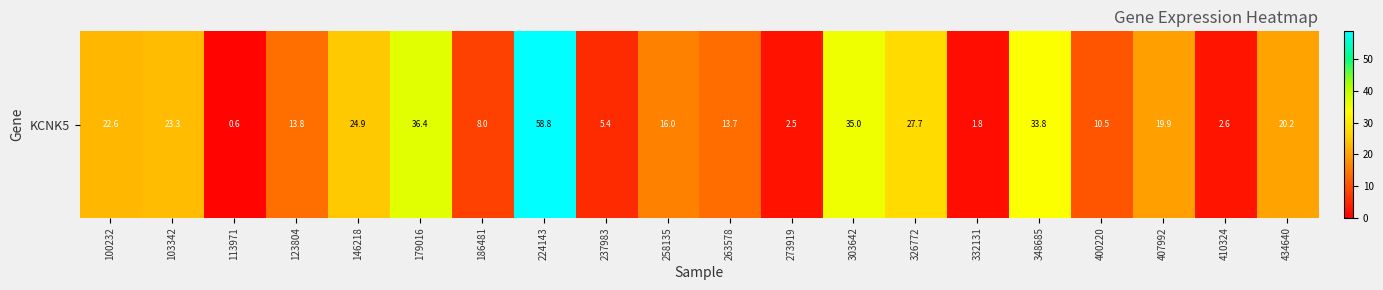

Reading left to right, what are all the values shown in this chart?

100232=22.6	103342=23.3	113971=0.6	123804=13.8	146218=24.9	179016=36.4	186481=8.0	224143=58.8	237983=5.4	258135=16.0	263578=13.7	273919=2.5	303642=35.0	326772=27.7	332131=1.8	348685=33.8	400220=10.5	407992=19.9	410324=2.6	434640=20.2